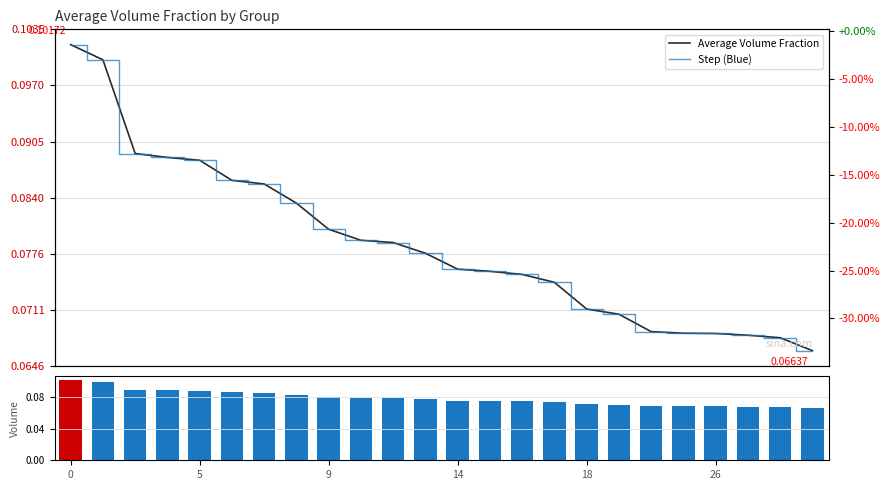

What are all the series names shown in the legend?

Average Volume Fraction, Step (Blue), Vol